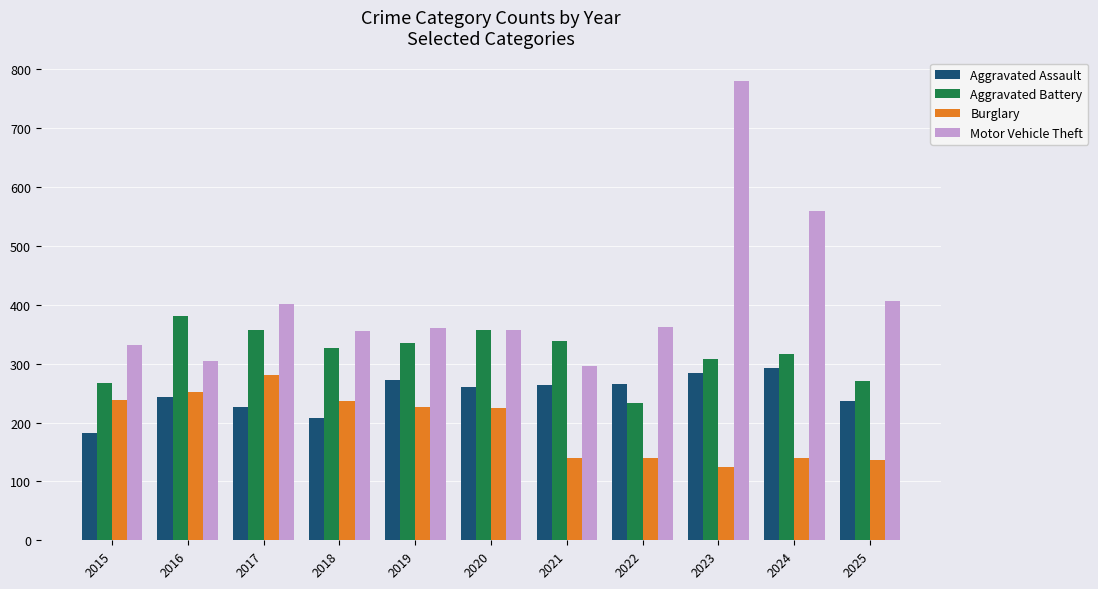

The value of Burglary at 2015 is 118. True or false?

False